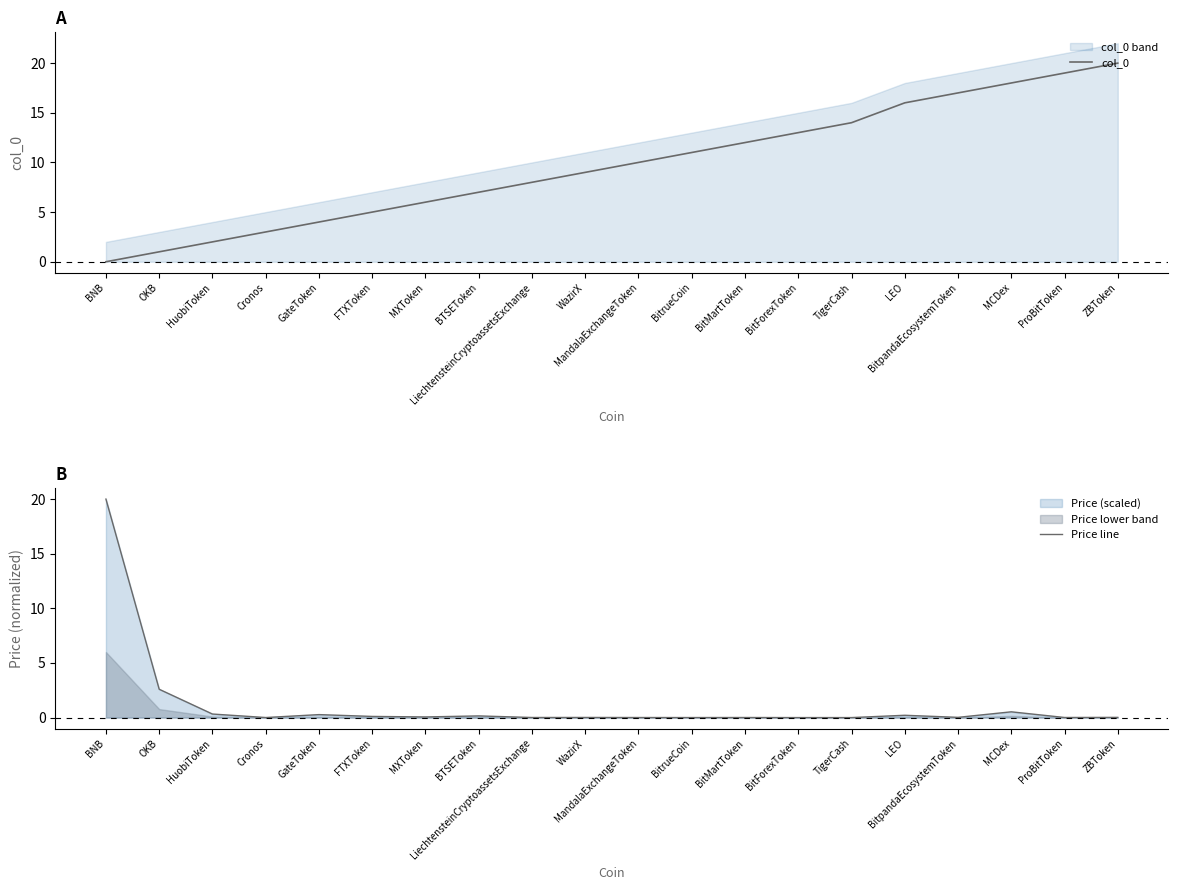

Reading left to right, transcribe all the data shown in this chart.

col_0: 0.0	1.0	2.0	3.0	4.0	5.0	6.0	7.0	8.0	9.0	10.0	11.0	12.0	13.0	14.0	16.0	17.0	18.0	19.0	20.0
Price line: 20.0	2.6	0.3	0.0	0.3	0.1	0.1	0.2	0.0	0.0	0.0	0.0	0.0	0.0	0.0	0.2	0.0	0.5	0.0	0.0